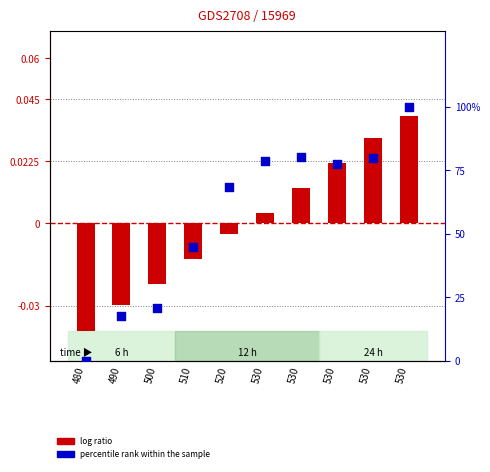

At which category is the sum across all series the highest?

530